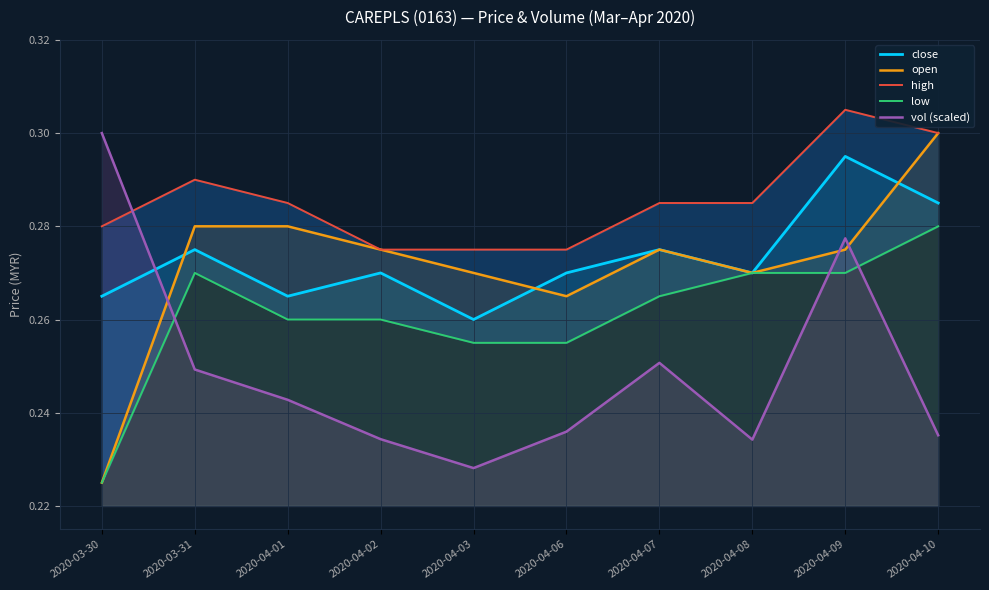

Reading right to left, transcribe all the data shown in this chart.

close: 2020-04-10=0.3	2020-04-09=0.3	2020-04-08=0.3	2020-04-07=0.3	2020-04-06=0.3	2020-04-03=0.3	2020-04-02=0.3	2020-04-01=0.3	2020-03-31=0.3	2020-03-30=0.3
open: 2020-04-10=0.3	2020-04-09=0.3	2020-04-08=0.3	2020-04-07=0.3	2020-04-06=0.3	2020-04-03=0.3	2020-04-02=0.3	2020-04-01=0.3	2020-03-31=0.3	2020-03-30=0.2
high: 2020-04-10=0.3	2020-04-09=0.3	2020-04-08=0.3	2020-04-07=0.3	2020-04-06=0.3	2020-04-03=0.3	2020-04-02=0.3	2020-04-01=0.3	2020-03-31=0.3	2020-03-30=0.3
low: 2020-04-10=0.3	2020-04-09=0.3	2020-04-08=0.3	2020-04-07=0.3	2020-04-06=0.3	2020-04-03=0.3	2020-04-02=0.3	2020-04-01=0.3	2020-03-31=0.3	2020-03-30=0.2
vol (scaled): 2020-04-10=0.2	2020-04-09=0.3	2020-04-08=0.2	2020-04-07=0.3	2020-04-06=0.2	2020-04-03=0.2	2020-04-02=0.2	2020-04-01=0.2	2020-03-31=0.2	2020-03-30=0.3